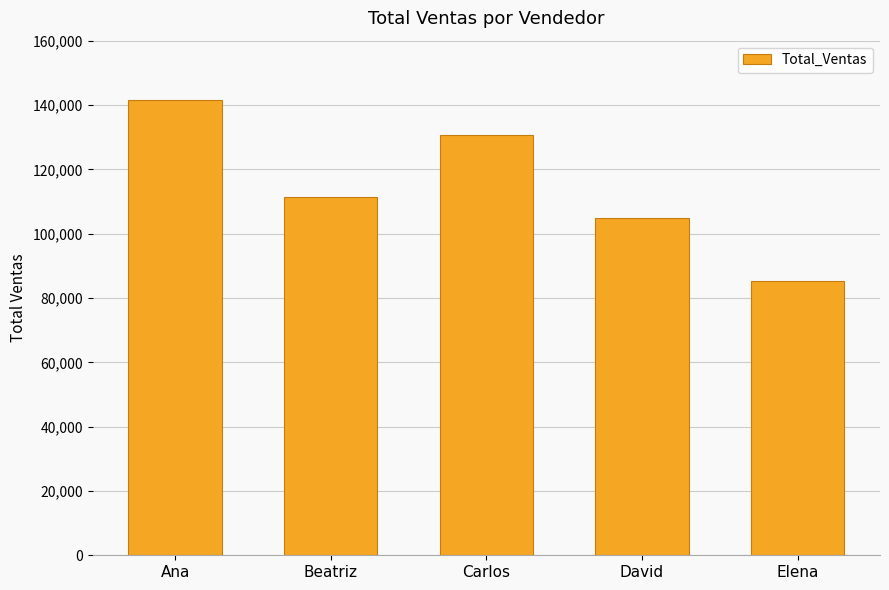

What is the approximate value at Beatriz?

111286